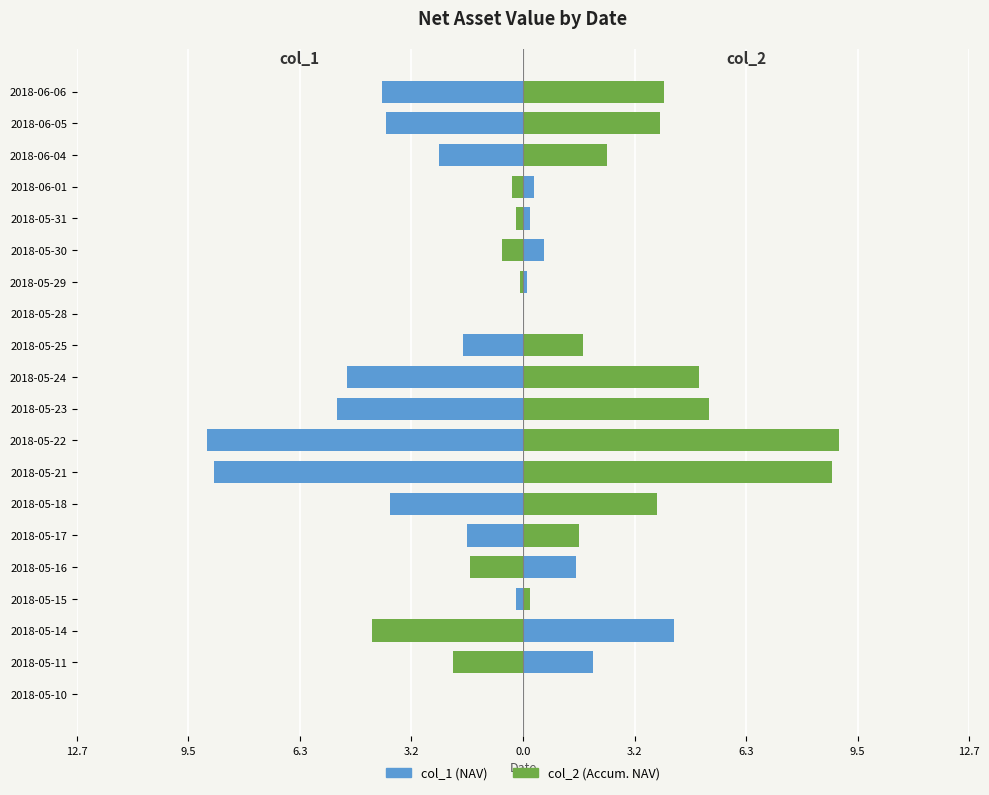

List the series in order of their overall mean, lowest first.

col_1, col_2